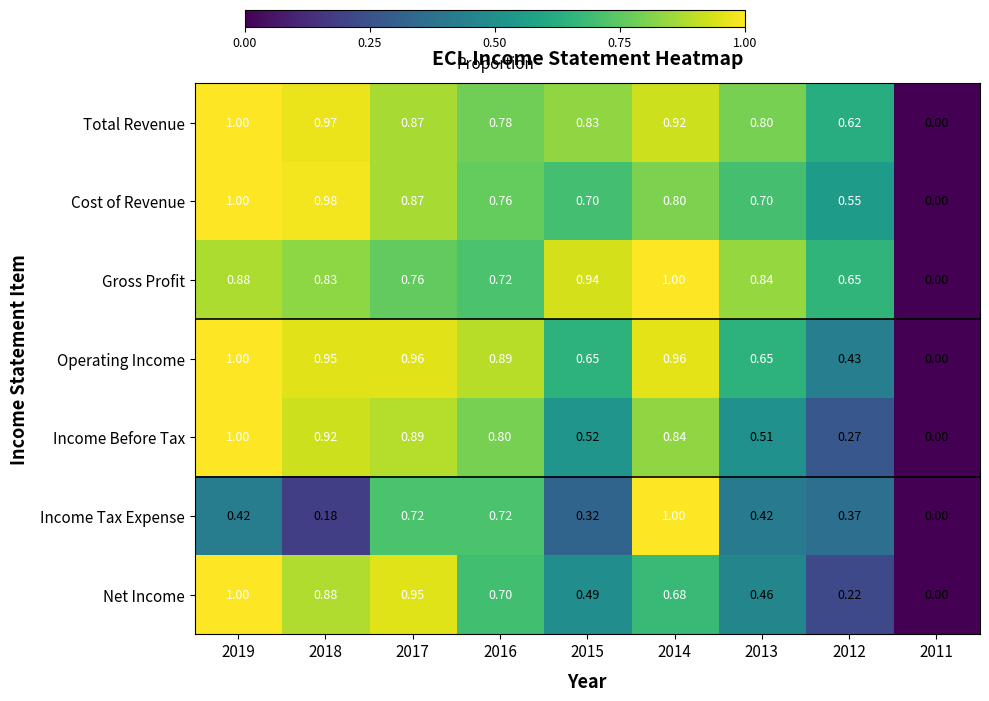

Which series changed the most between 2018 and 2012?

Net Income